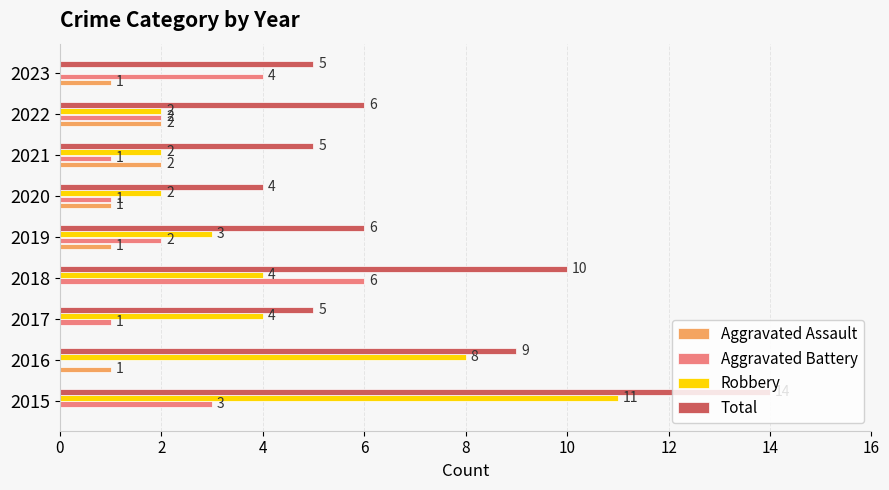

What is the total value across all series at 2019?

12